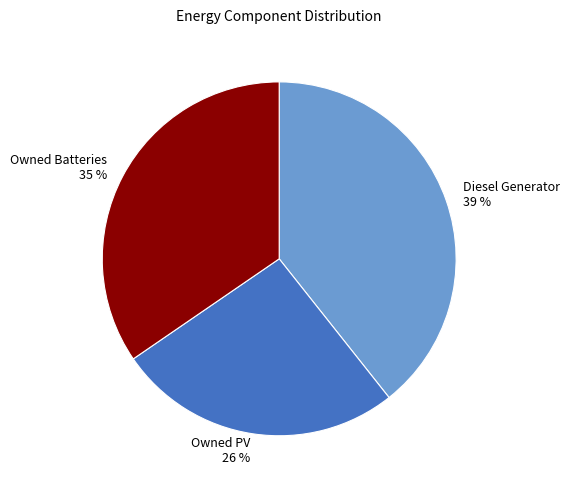

What is the largest slice in the pie chart?

Diesel Generator